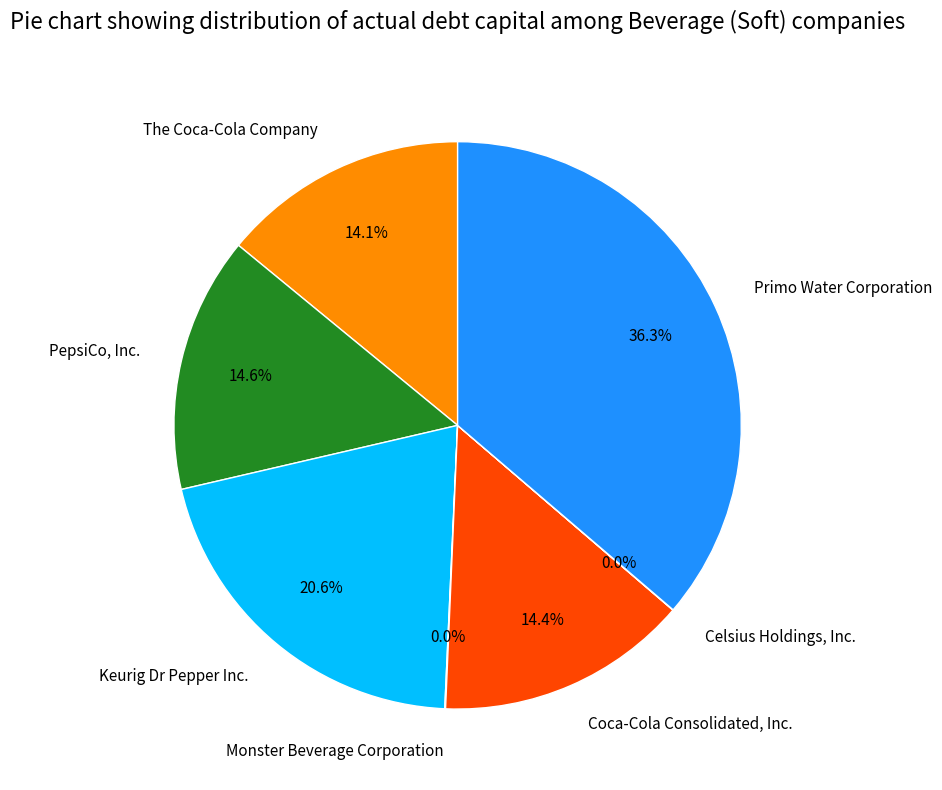

How much of the chart is everything except Primo Water Corporation?

63.7%